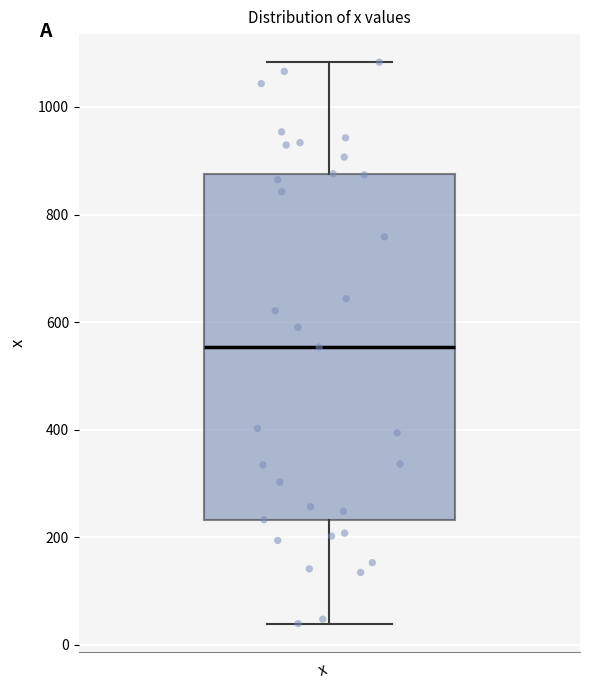

Where is the lower edge of the box for x on the y-axis? The values are not printed on the chart, so give them approximately, as read against the axis.

240